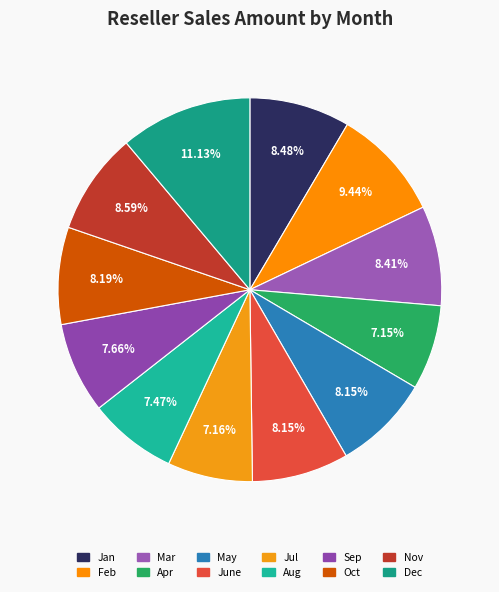

To the nearest percent, what is the combined percentage of Mar and Jul?

16%